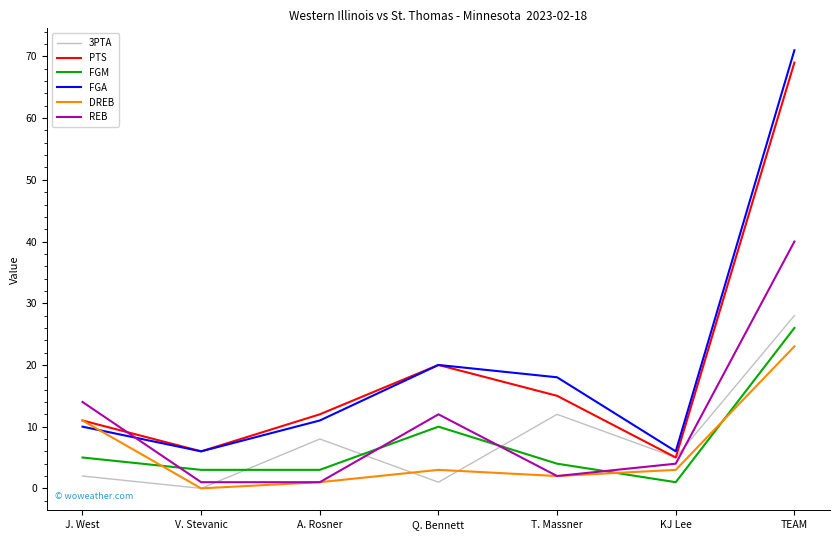

Between J. West and V. Stevanic, which series saw the biggest shift?

REB